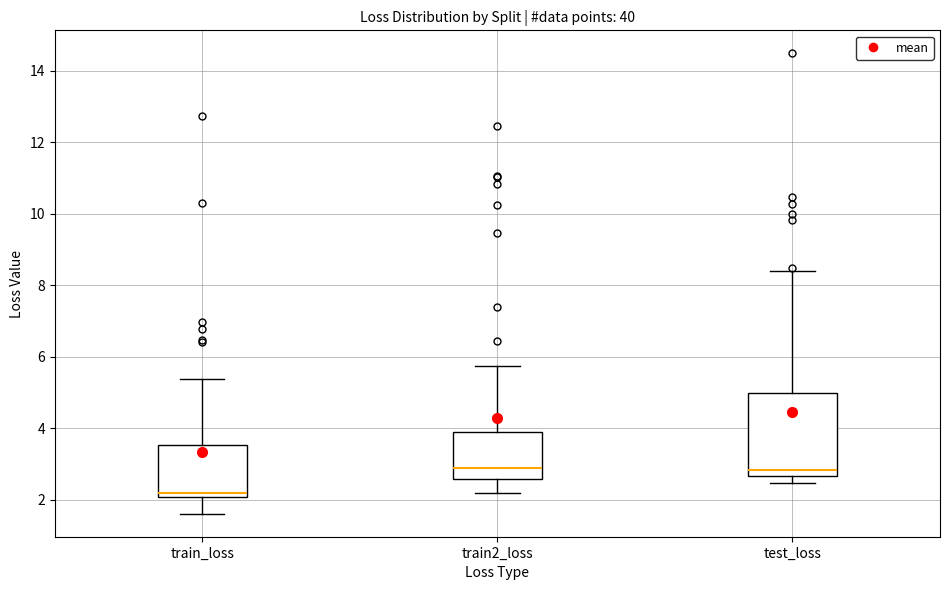

Where is the lower edge of the box for train_loss on the y-axis? The values are not printed on the chart, so give them approximately, as read against the axis.

2.0